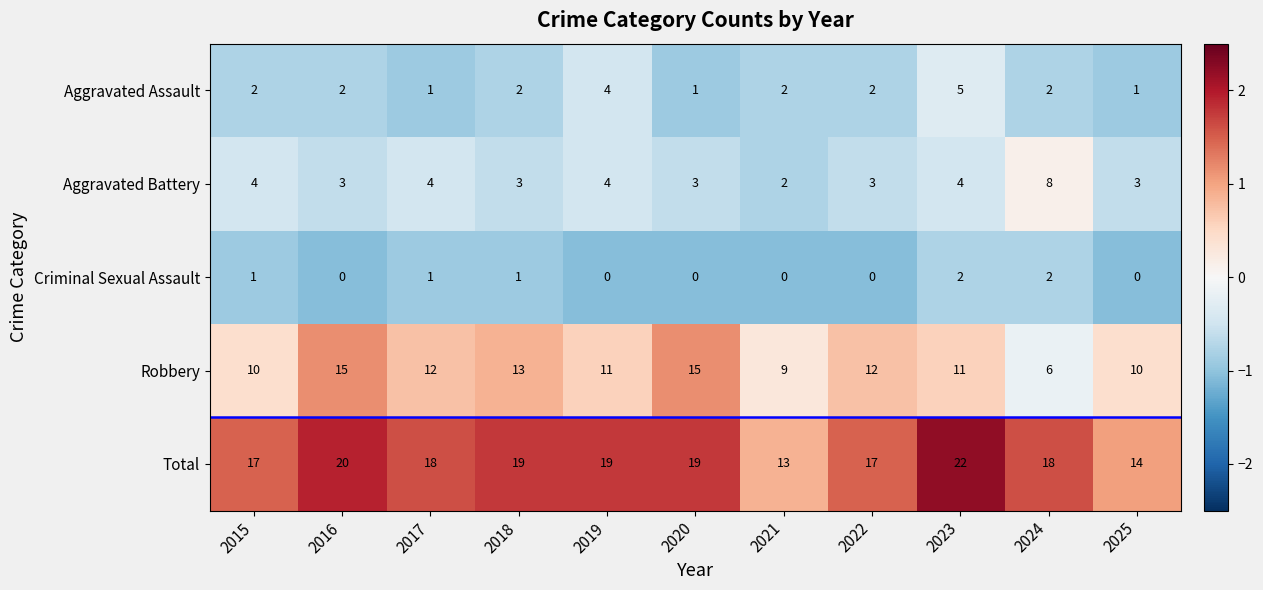

The value of Total at 2021 is 18. True or false?

False